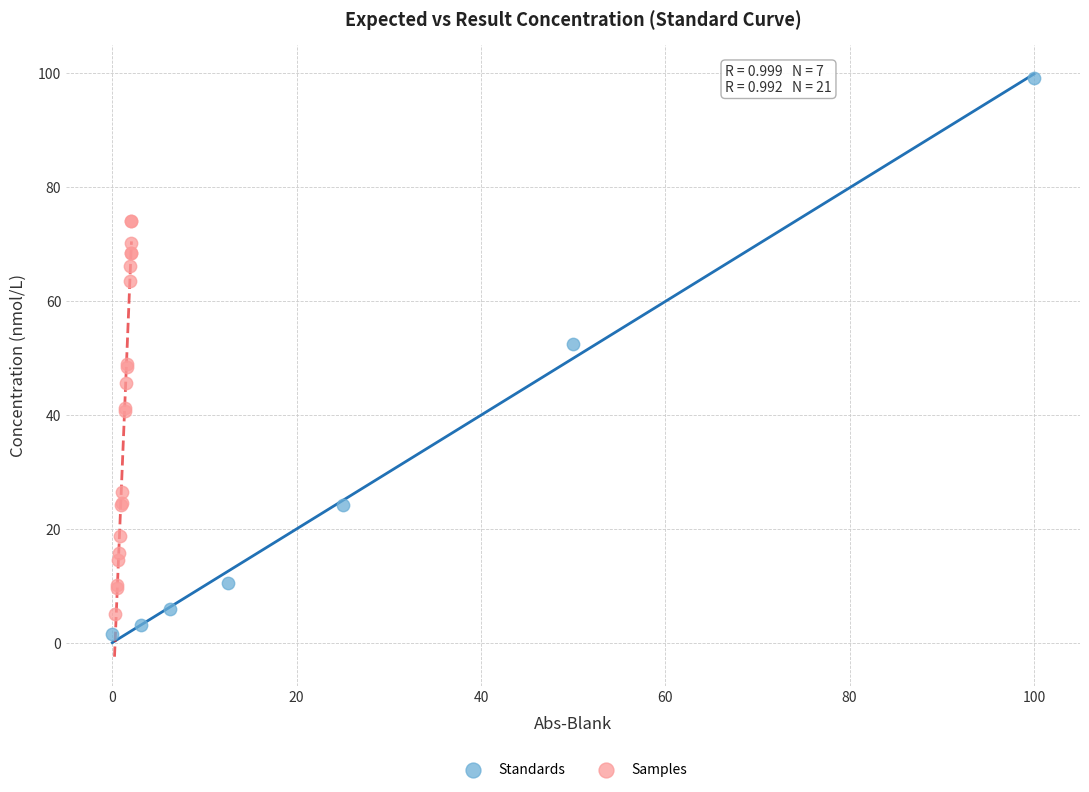

Which series has the largest Y range (max minus min)?

Standards